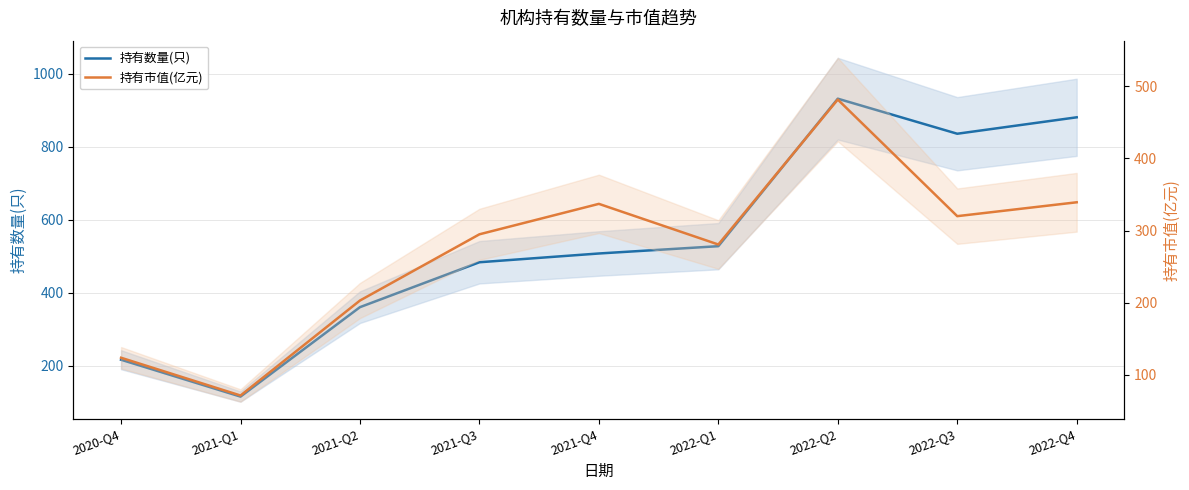

Between 2020-Q4 and 2021-Q1, which series saw the biggest shift?

持有数量(只)